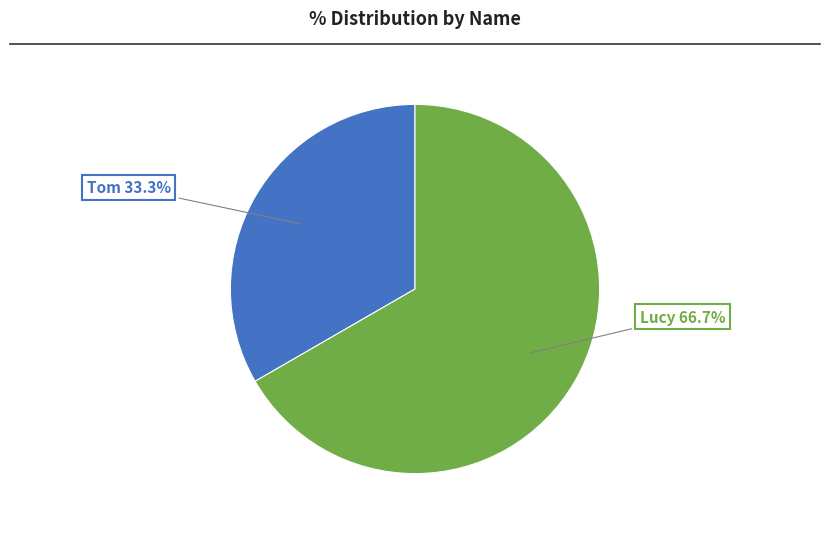

To the nearest percent, what portion does Lucy represent?

67%